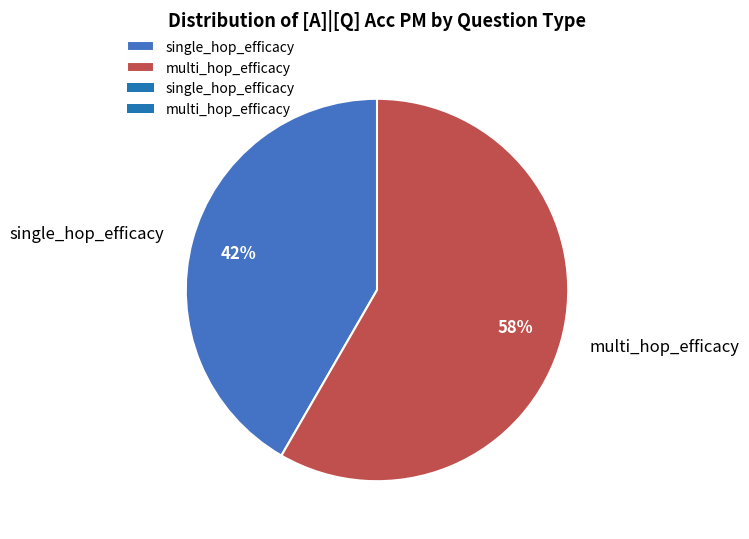

Which has a higher value, multi_hop_efficacy or single_hop_efficacy?

multi_hop_efficacy